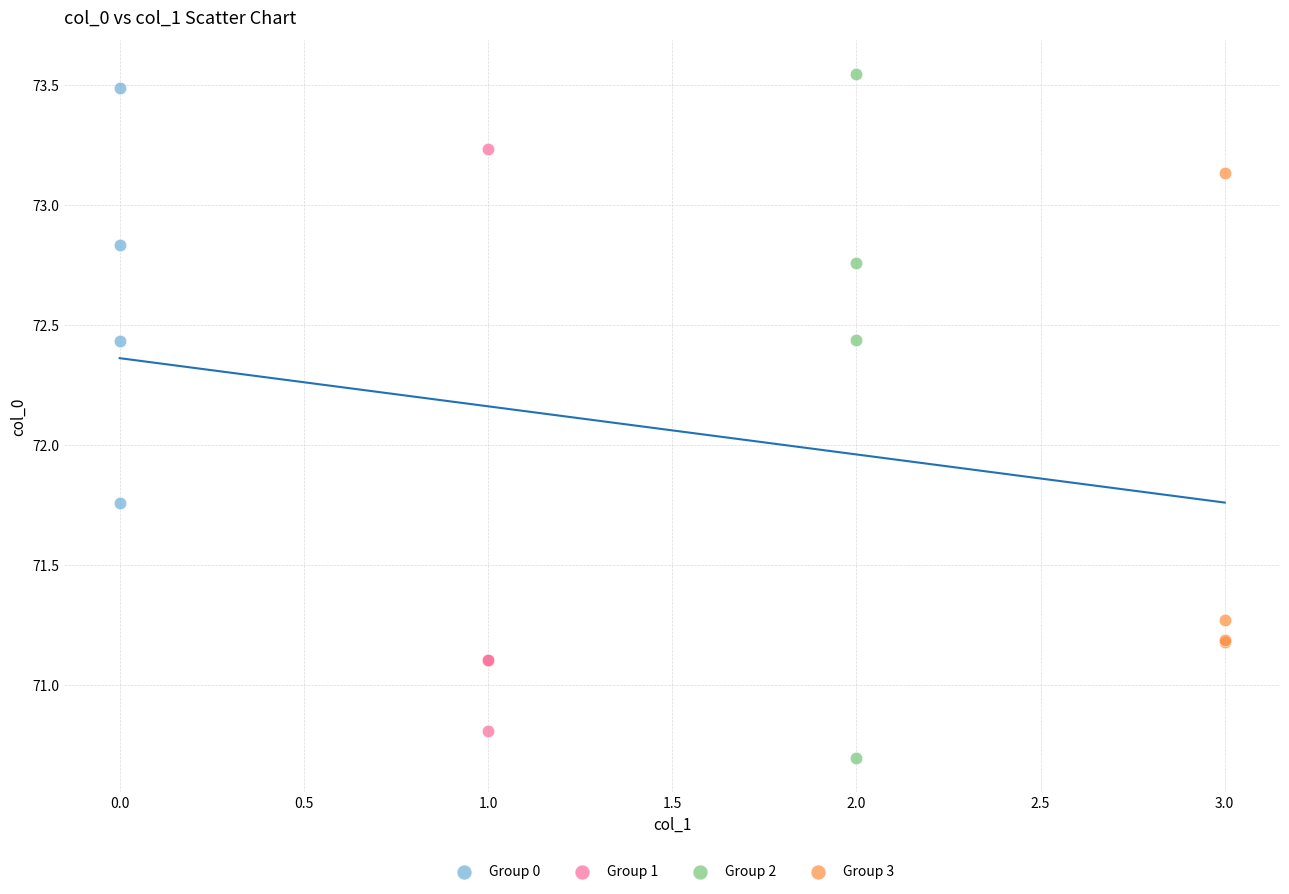

Which series has the widest spread of Y values?

Group 2